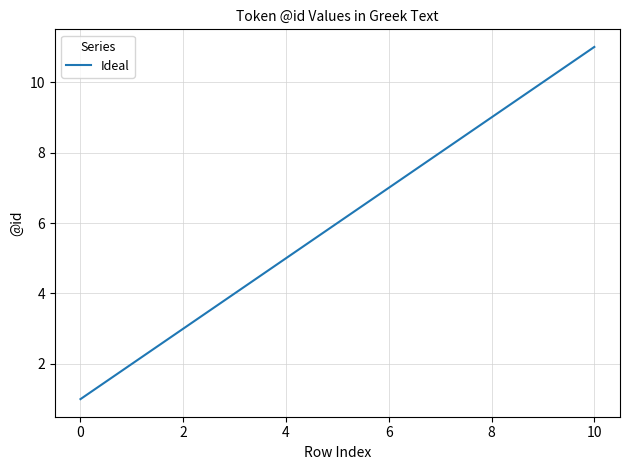

What is the maximum value shown in the chart?

11